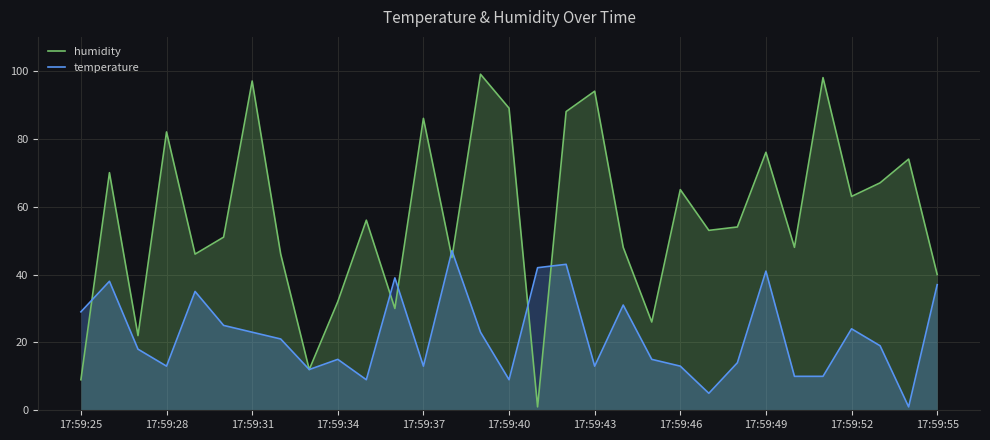

What is the highest value of the temperature series?

47